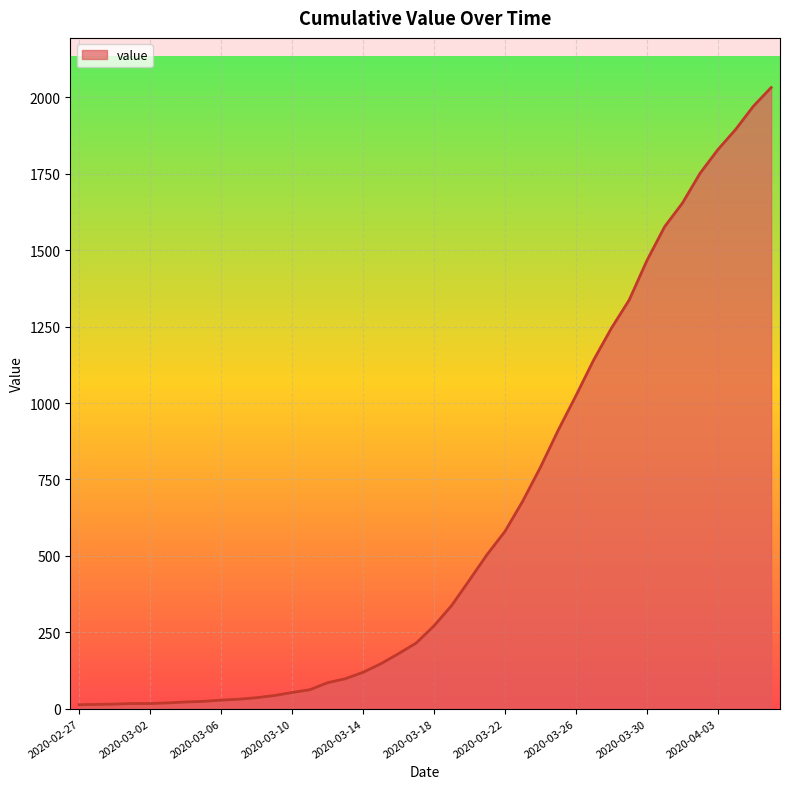

What is the greatest value displayed?

2032